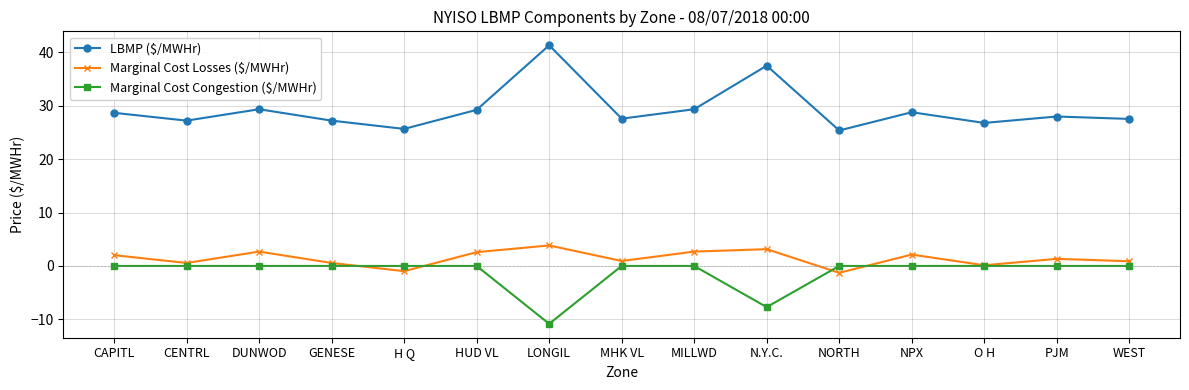

What is the value of the LBMP ($/MWHr) point at the 7th from the left?

41.3